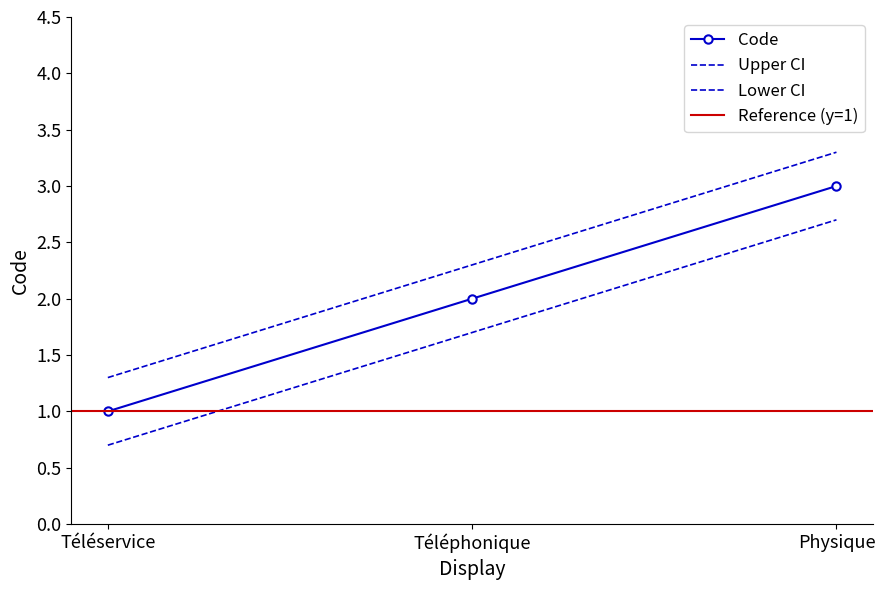

Which category has the highest value across all series?

Physique